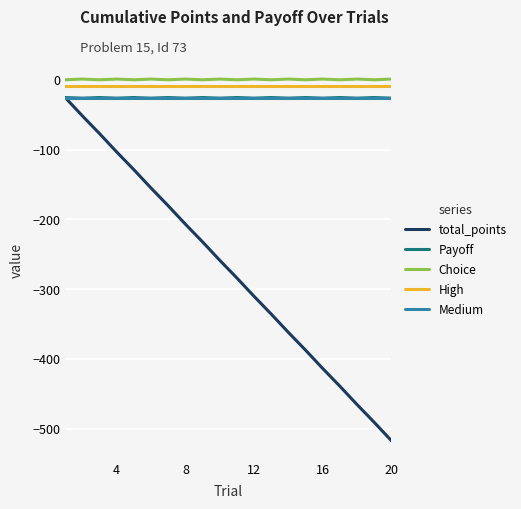

True or false: Choice and Medium cross at least once.

False